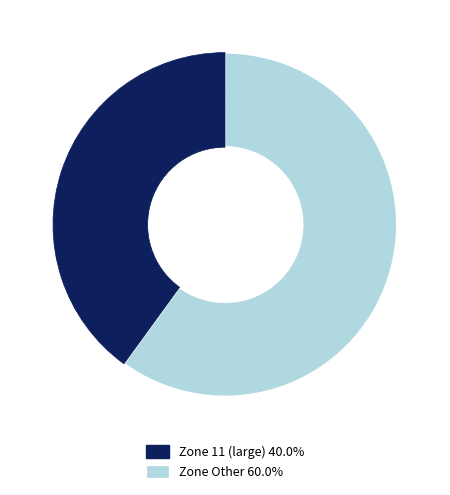

Is there a majority slice in this chart?

Yes